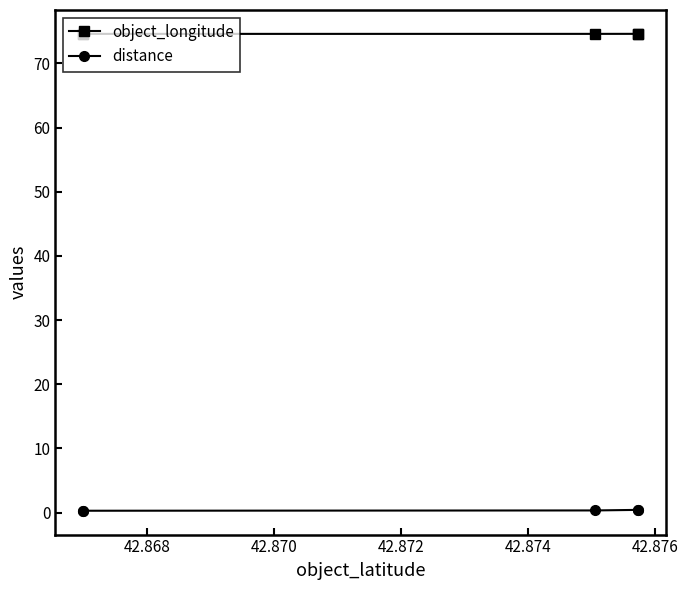

True or false: distance and object_longitude intersect in this chart.

False